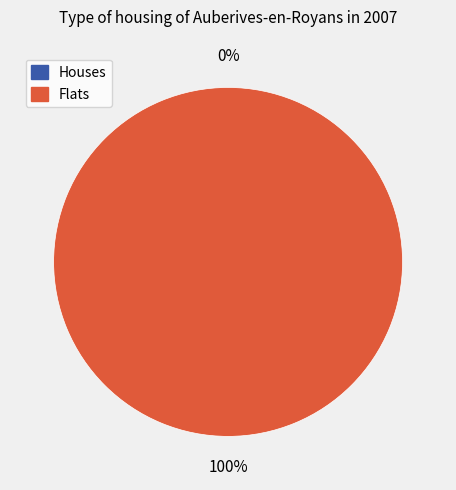

Which slice represents more than half of the pie?

1